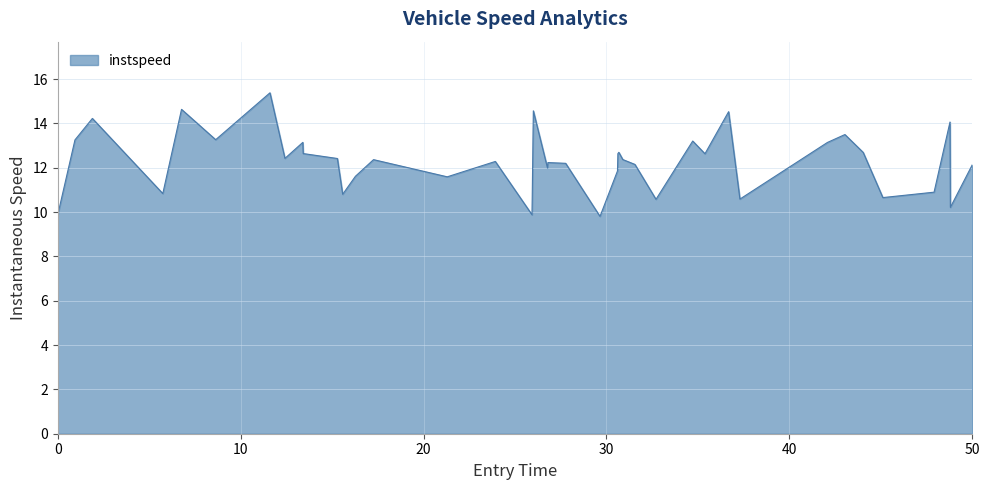

What is the difference between the maximum and minimum values?

5.6